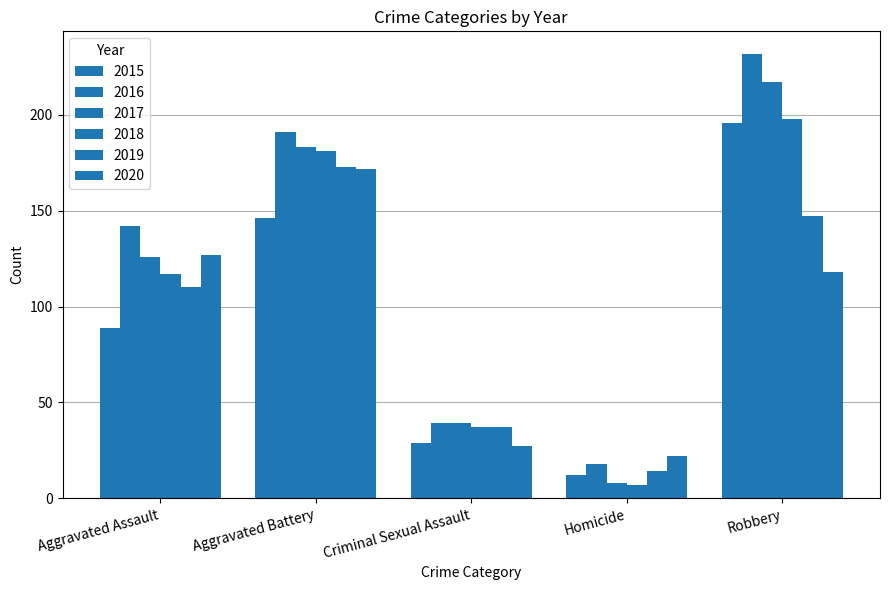

The value of 2016 at Robbery is 232. True or false?

True